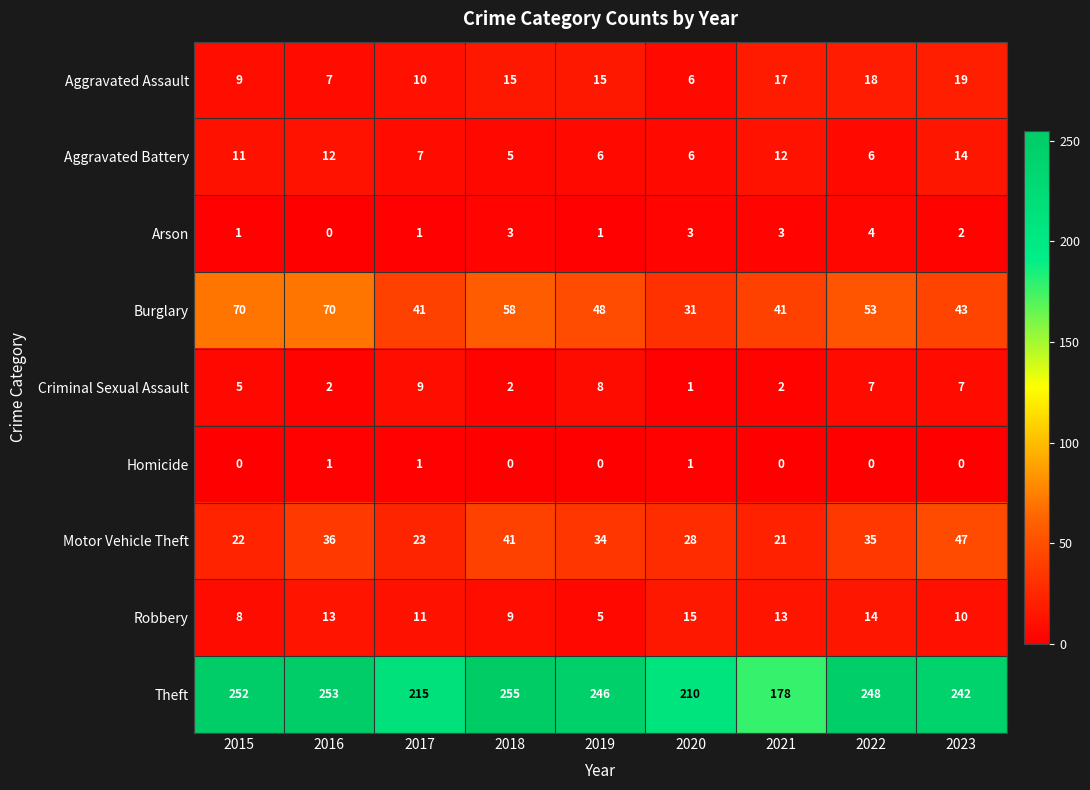

What is the spread (max minus min) of values at 2018?

255